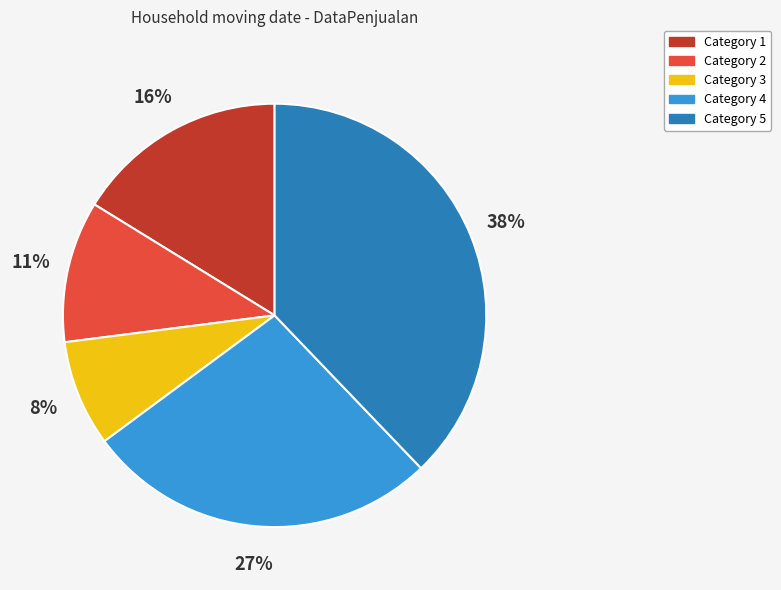

Which slice is the smallest?

Category 3